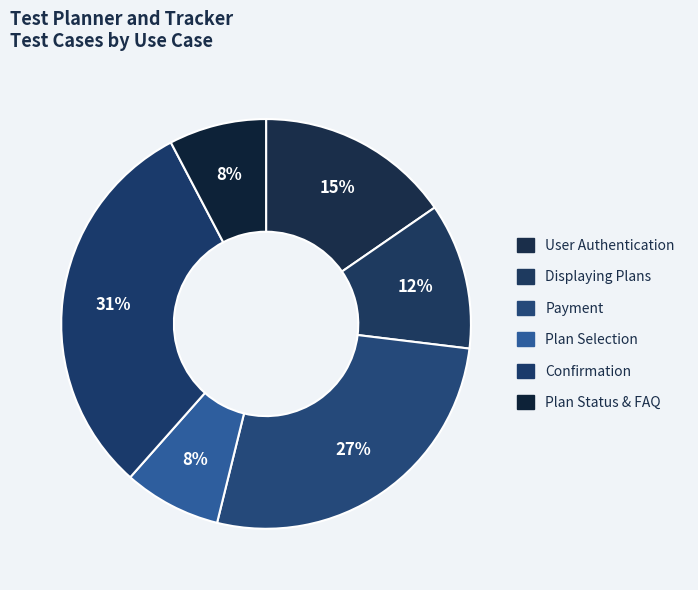

How many slices are in this pie chart?

6